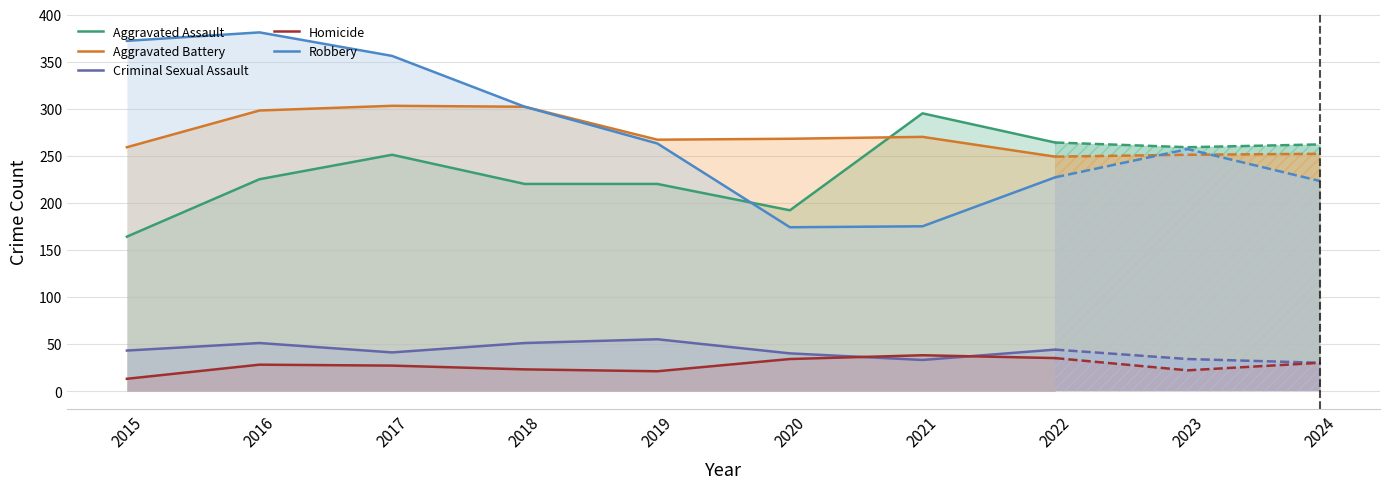

What is the total value across all series at 2021?

811